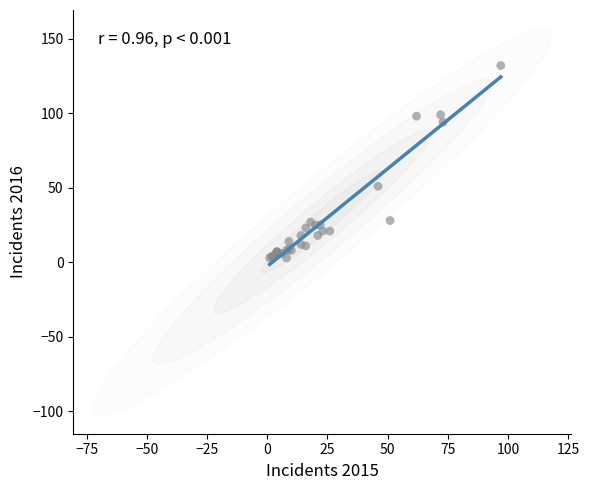

What Y value in the scatter plot is closest to 67?

51